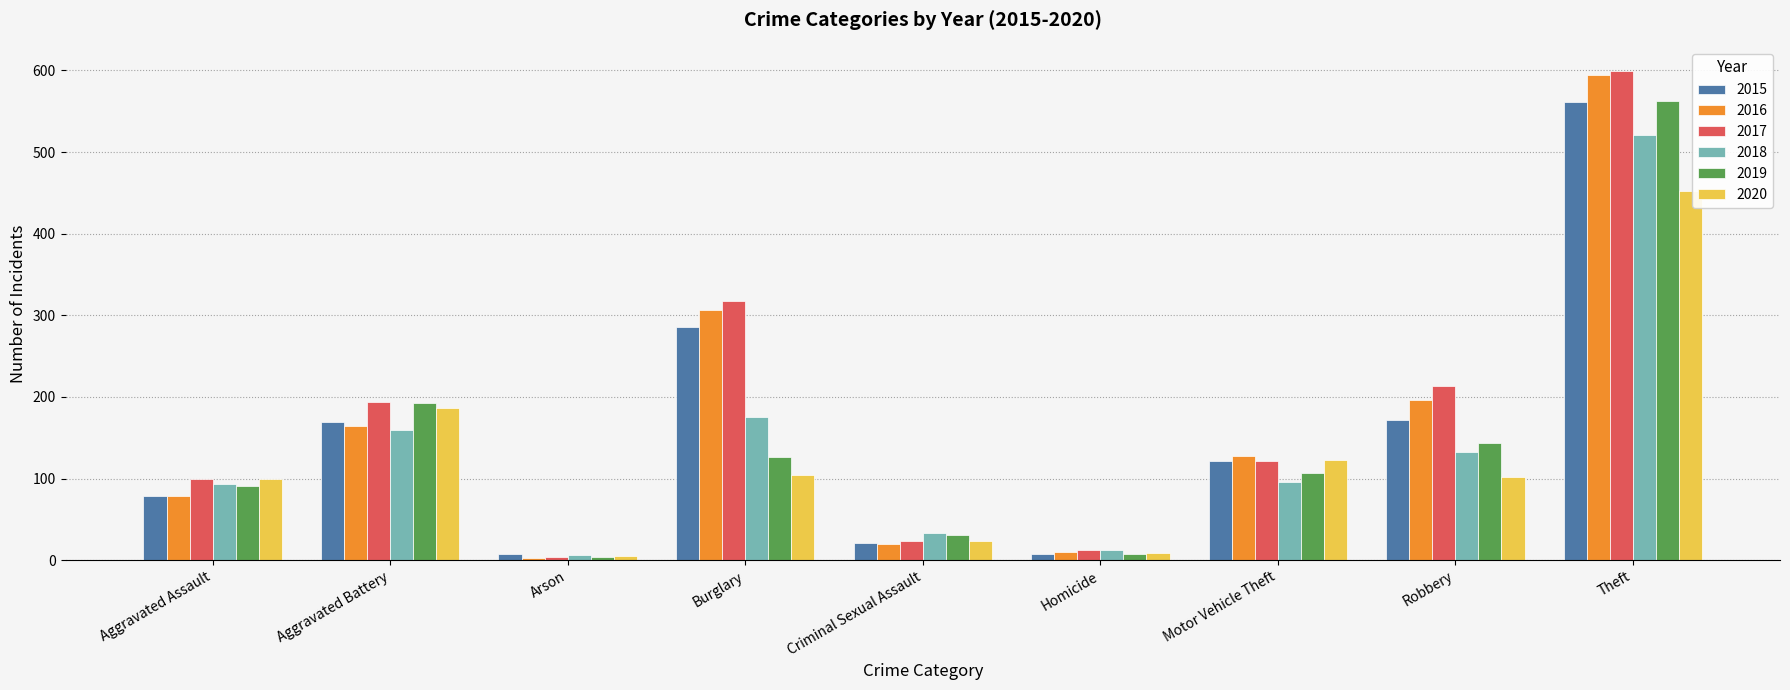

What is the sum of all 2020 values?

1104